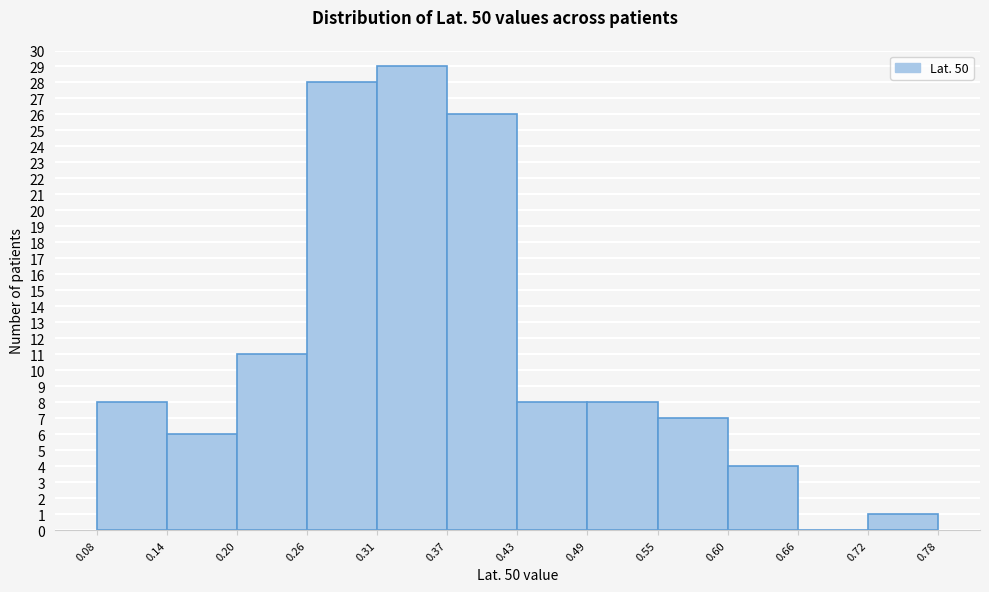

Reading left to right, transcribe this chart: for each bar, give the range it covers on the x-axis and its height. The values are not printed on the chart, so give them approximately, as read against the axis.

0.08 to 0.14: 8
0.14 to 0.20: 6
0.20 to 0.26: 11
0.26 to 0.31: 28
0.31 to 0.37: 29
0.37 to 0.43: 26
0.43 to 0.49: 8
0.49 to 0.55: 8
0.55 to 0.60: 7
0.60 to 0.66: 4
0.66 to 0.72: 0
0.72 to 0.78: 1